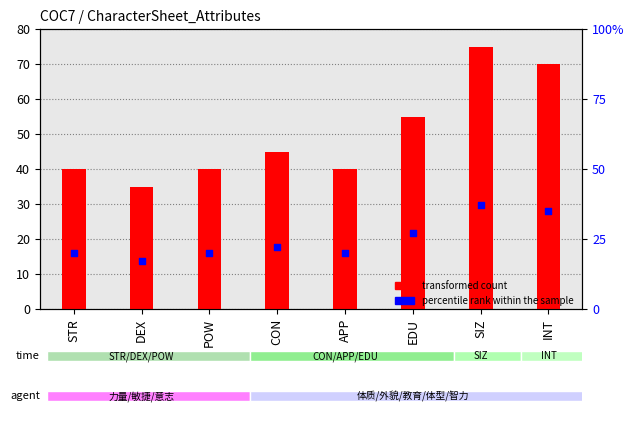

Which series reaches the minimum Y coordinate?

percentile rank within the sample